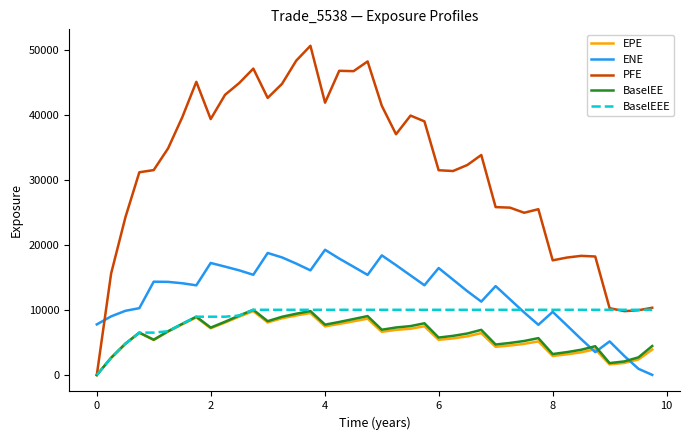

What is the maximum value for ENE?

19258.9